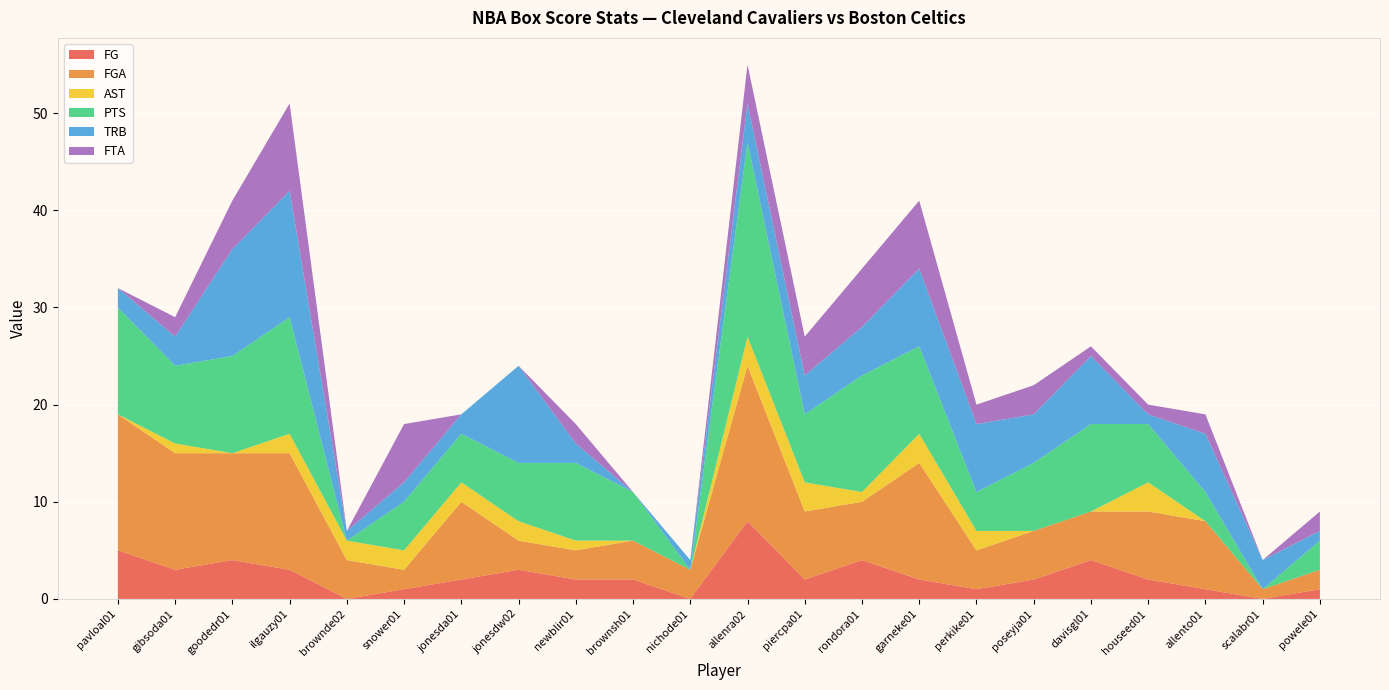

Reading left to right, list all the values displayed in this chart.

FG: 5	3	4	3	0	1	2	3	2	2	0	8	2	4	2	1	2	4	2	1	0	1
FGA: 14	12	11	12	4	2	8	3	3	4	3	16	7	6	12	4	5	5	7	7	1	2
AST: 0	1	0	2	2	2	2	2	1	0	0	3	3	1	3	2	0	0	3	0	0	0
PTS: 11	8	10	12	0	5	5	6	8	5	0	20	7	12	9	4	7	9	6	3	0	3
TRB: 2	3	11	13	1	2	2	10	2	0	1	4	4	5	8	7	5	7	1	6	3	1
FTA: 0	2	5	9	0	6	0	0	2	0	0	4	4	6	7	2	3	1	1	2	0	2